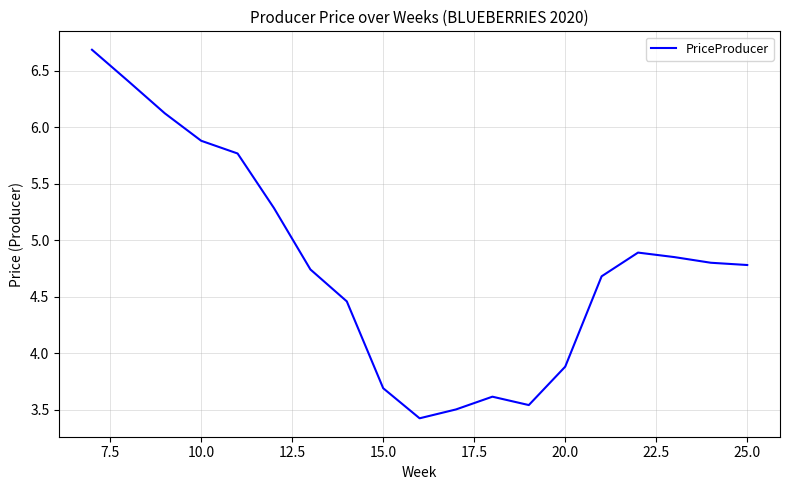

What is the minimum value shown in the chart?

3.4